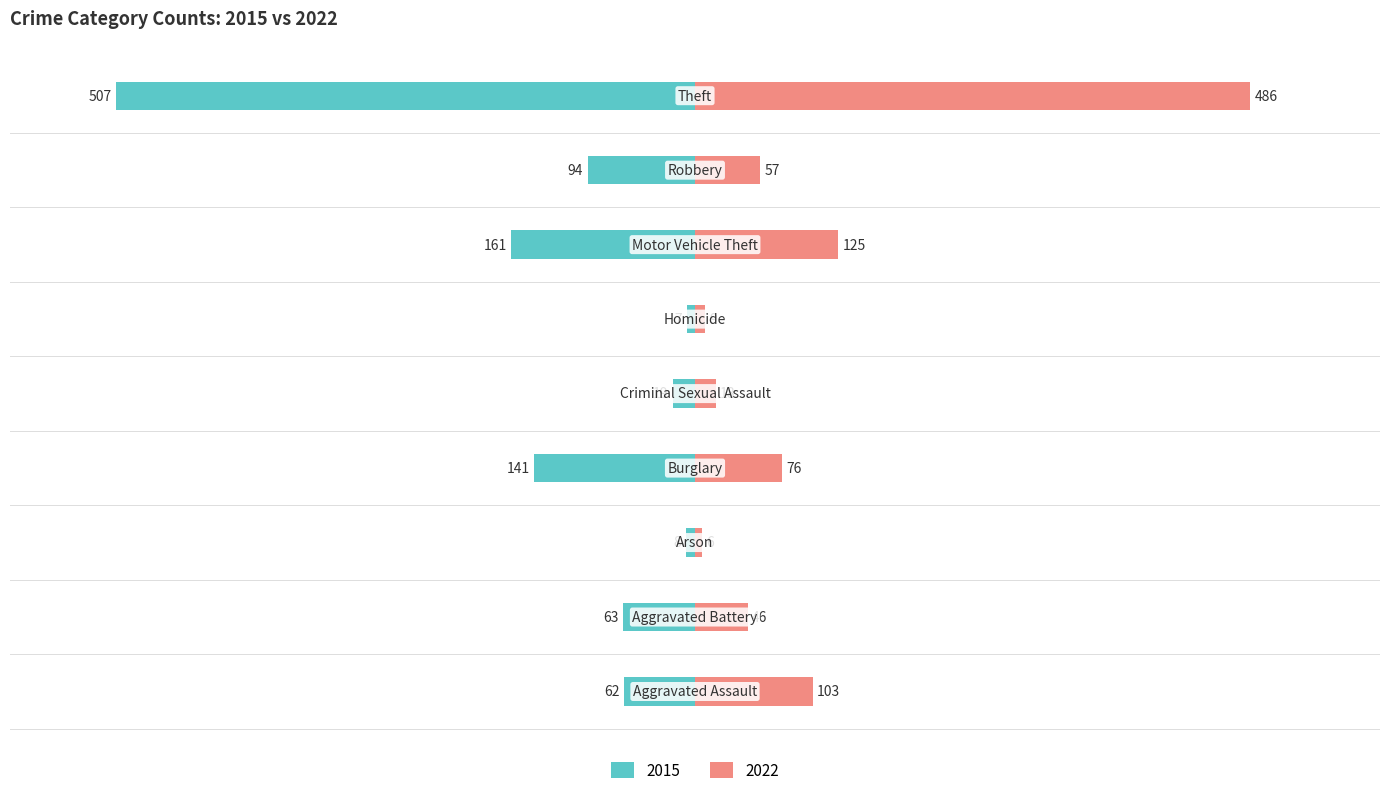

How many data points in 2022 are less than 57?

4